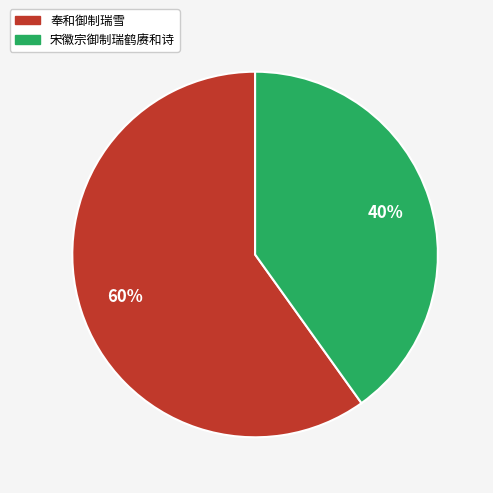

What percentage is the 宋徽宗御制瑞鹤赓和诗 slice, to the nearest percent?

40%